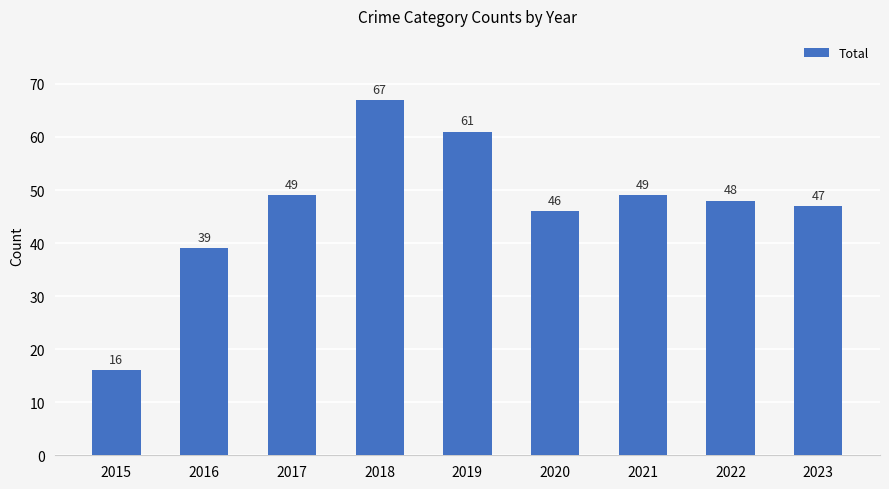

Reading left to right, list all the values displayed in this chart.

2015=16	2016=39	2017=49	2018=67	2019=61	2020=46	2021=49	2022=48	2023=47